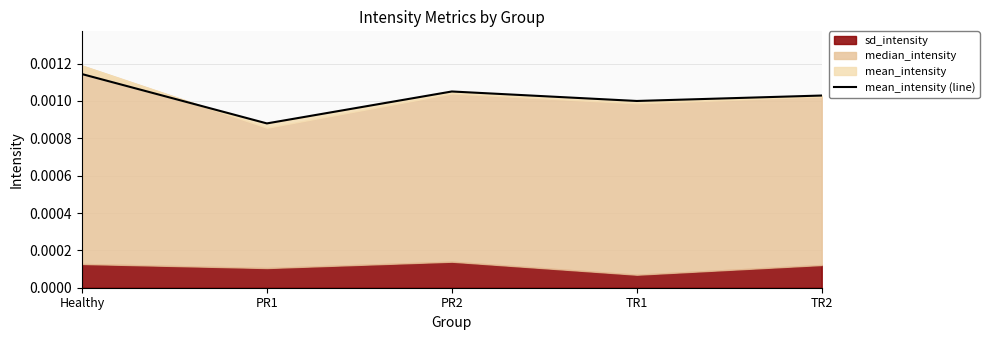

The chart shows a value of 0.0 at PR1. True or false?

True